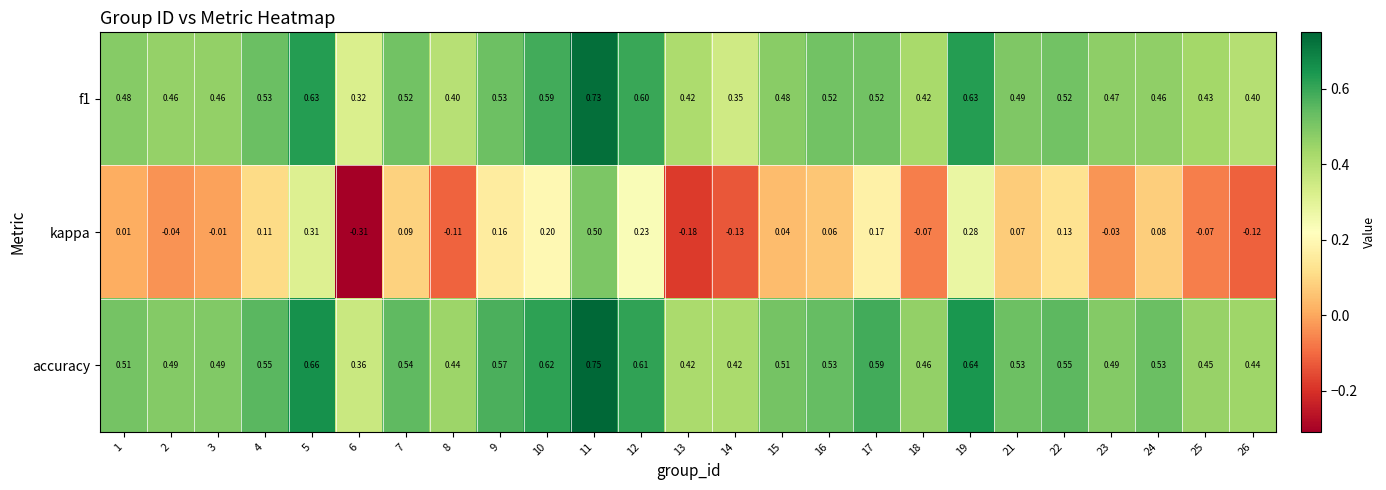

Which series has the largest total across all categories?

accuracy